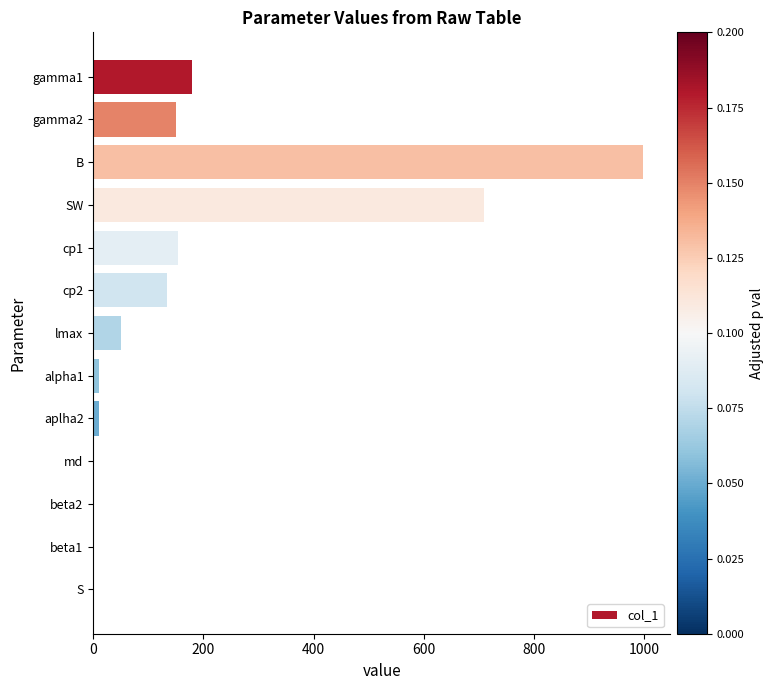

What is the average value?

184.3